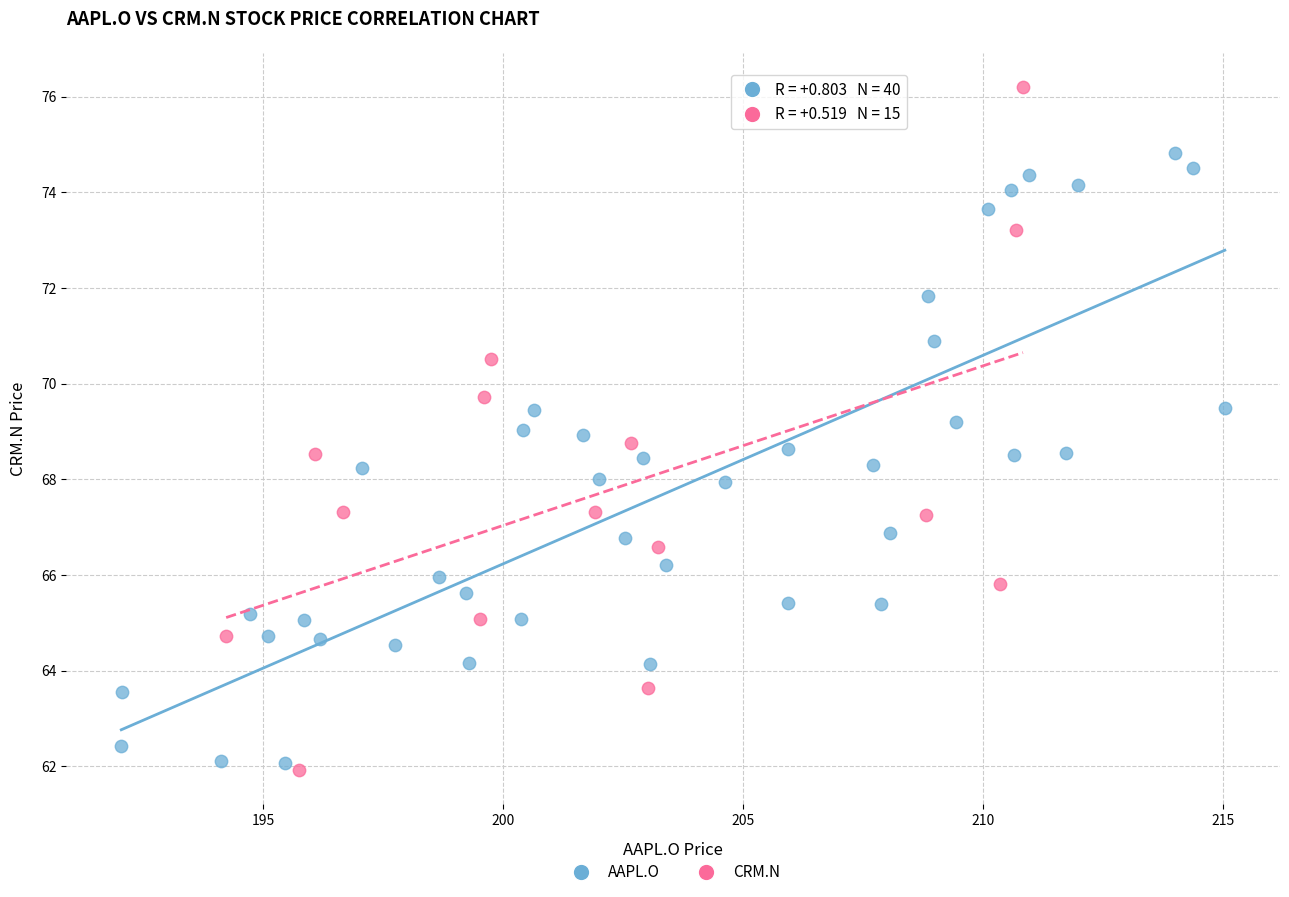

Which series has the largest Y range (max minus min)?

CRM.N